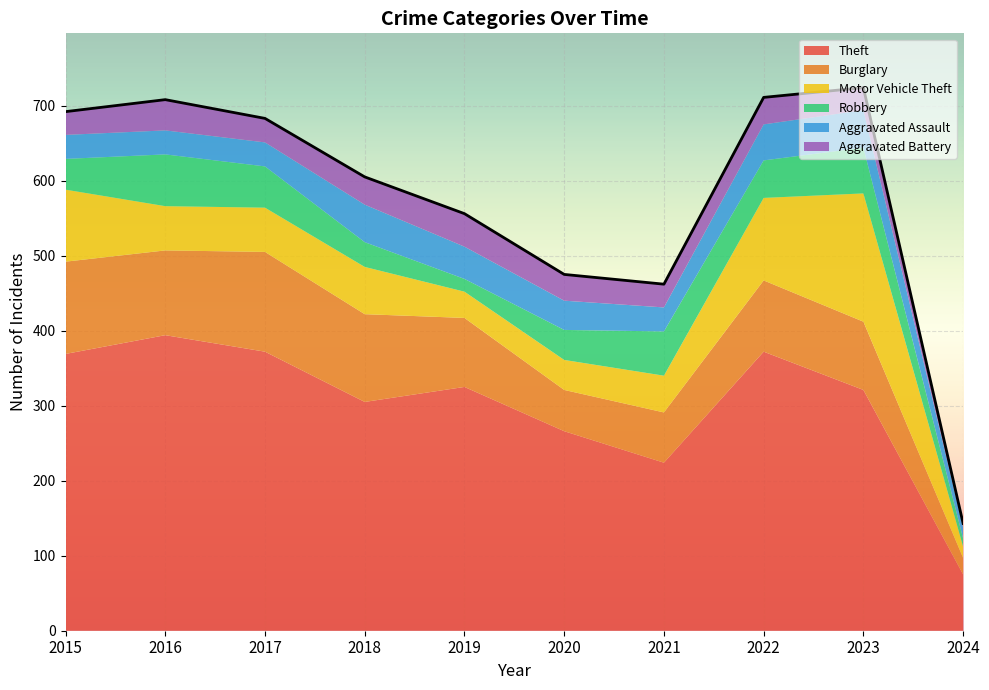

At 2021, list the series in order from smallest to largest.

Aggravated Battery, Aggravated Assault, Motor Vehicle Theft, Robbery, Burglary, Theft